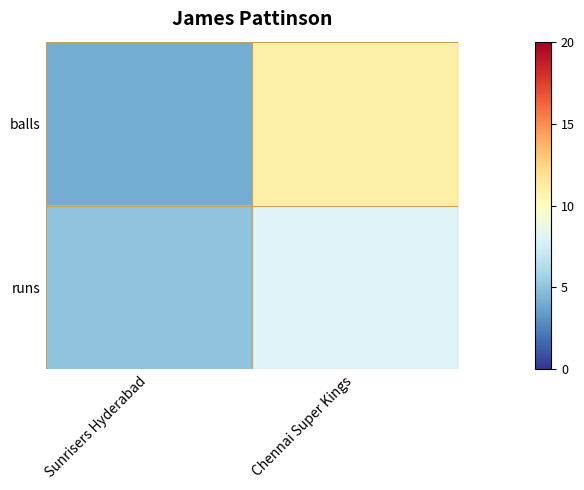

Reading left to right, transcribe all the data shown in this chart.

balls: Sunrisers Hyderabad=4	Chennai Super Kings=11
runs: Sunrisers Hyderabad=5	Chennai Super Kings=8